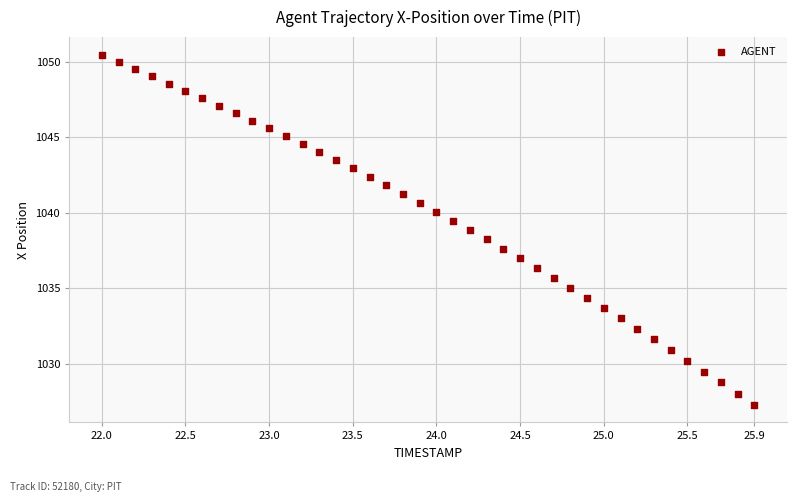

What is the range of X values (max minus min)?

3.9